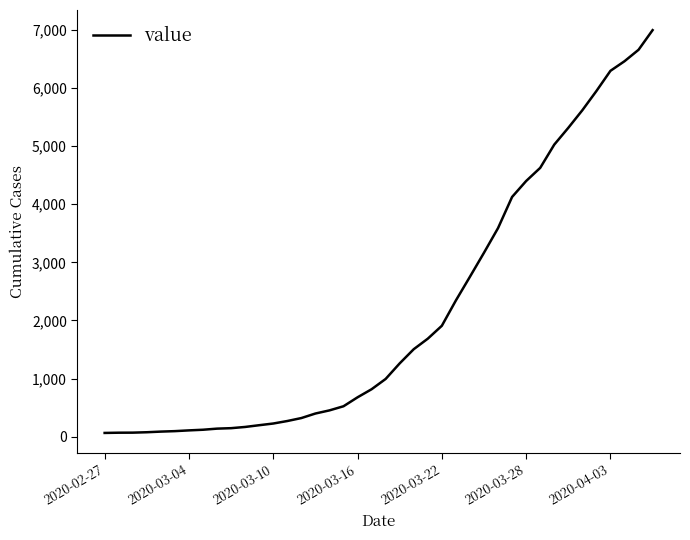

What is the greatest value displayed?

6995